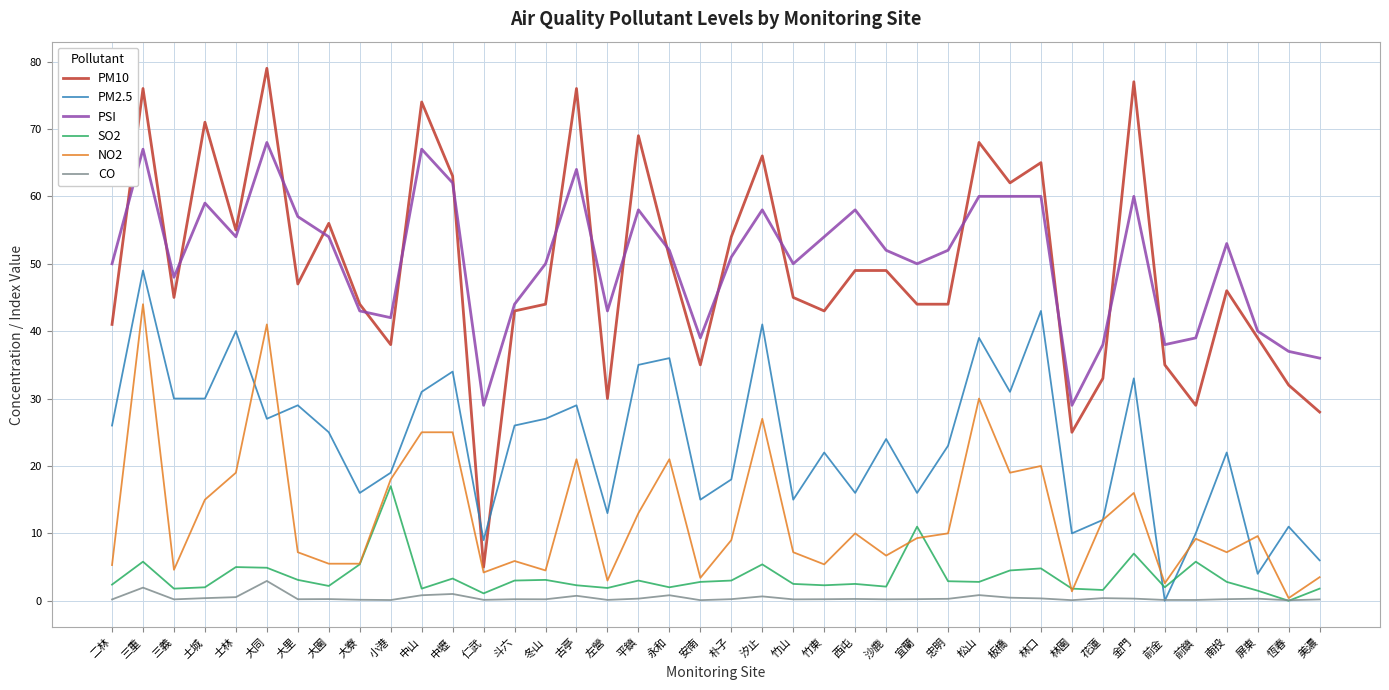

Rank the series by their maximum value, from highest to lowest.

PM10, PSI, PM2.5, NO2, SO2, CO